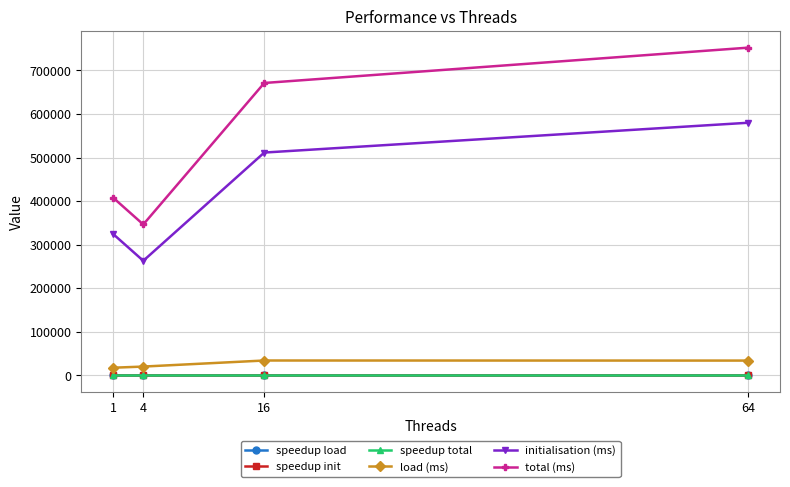

Is the value of initialisation (ms) at 64 greater than the value of speedup load at 4?

Yes